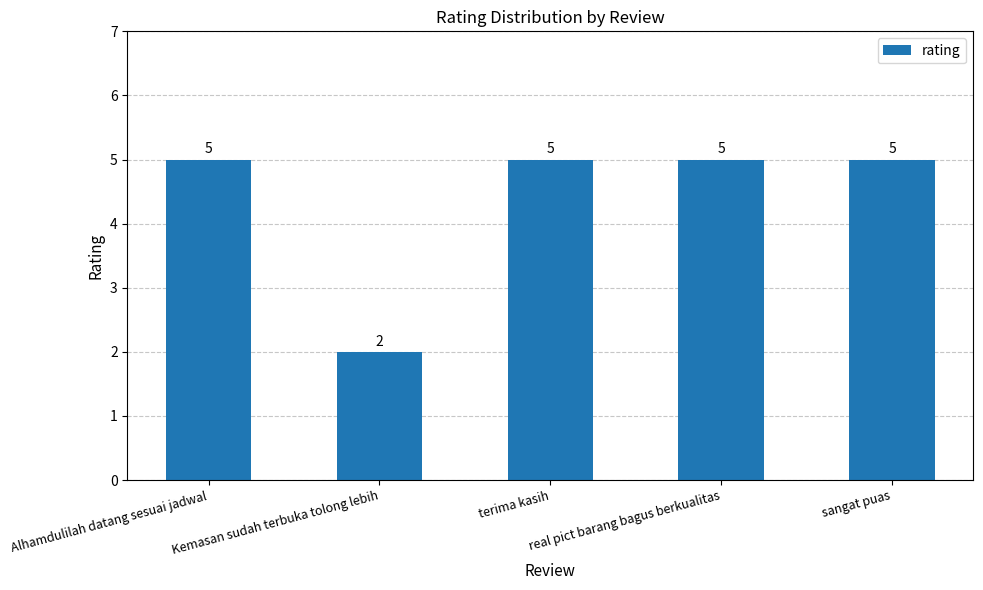

How many values are between 5 and 6?

4